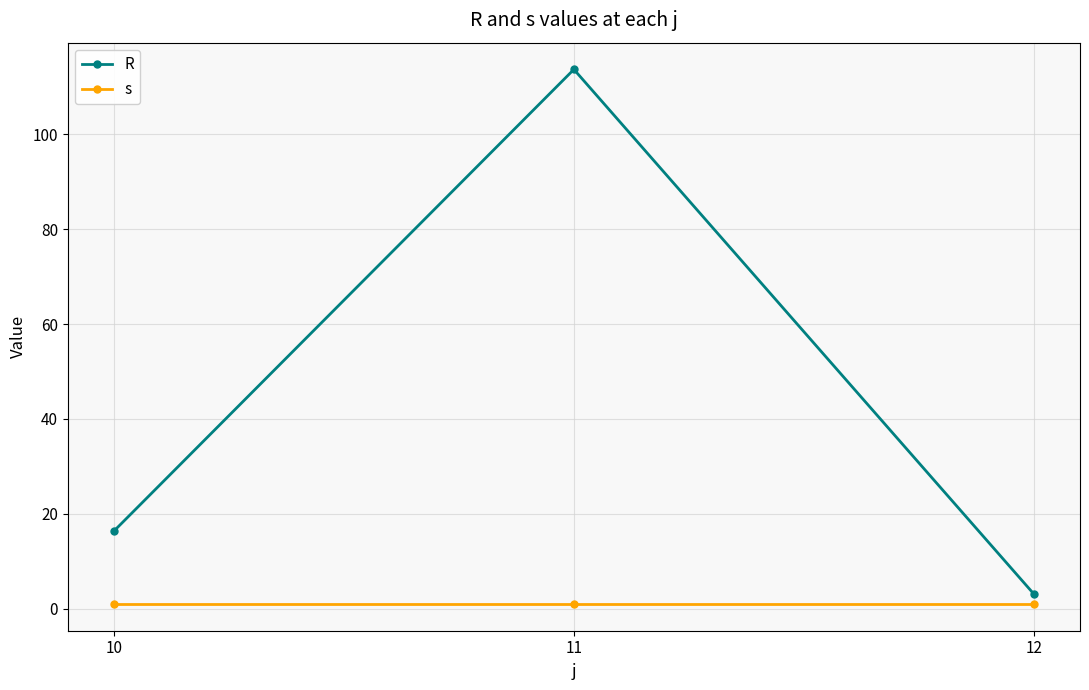

How many distinct data groups are displayed?

2